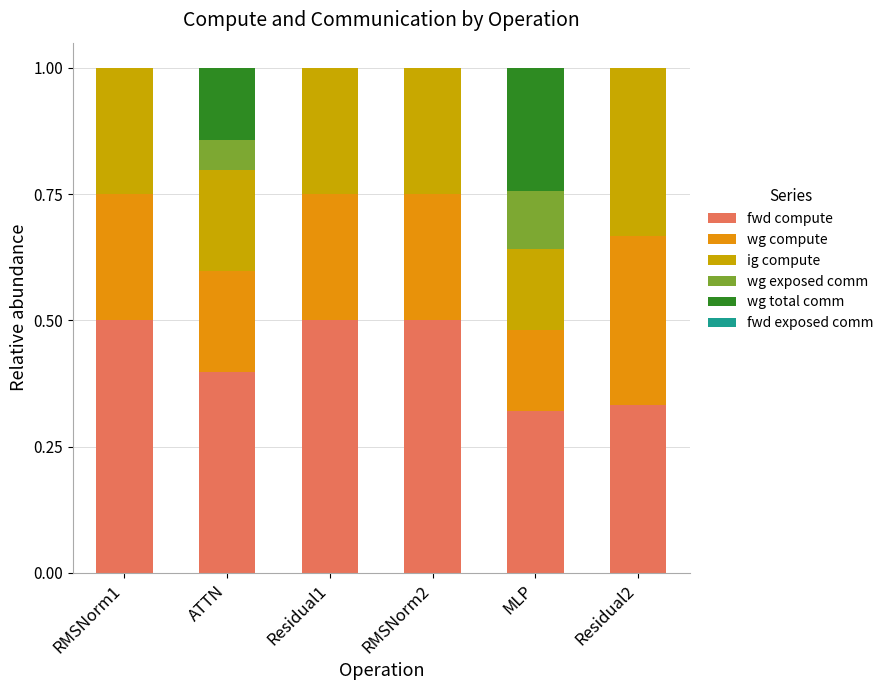

The fwd compute series shows 0.3 at Residual1. True or false?

False